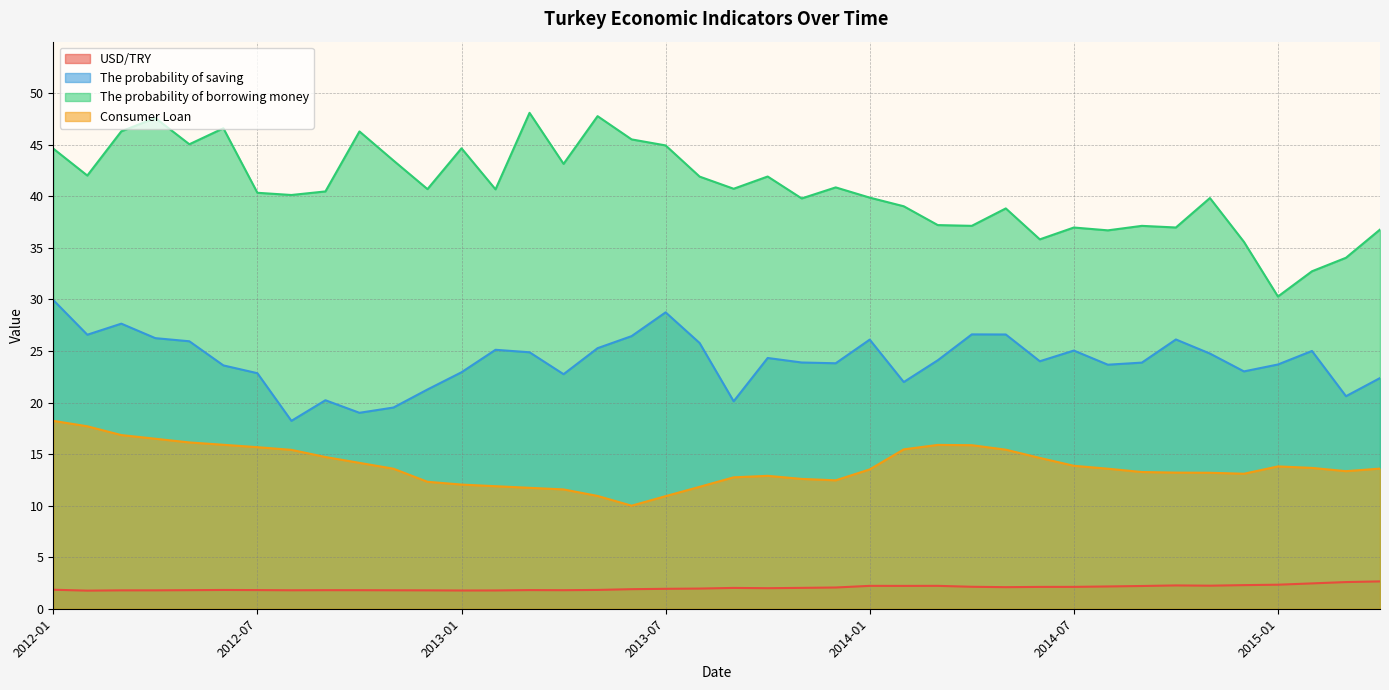

What is the approximate value of Consumer Loan at 2013-12?

12.5